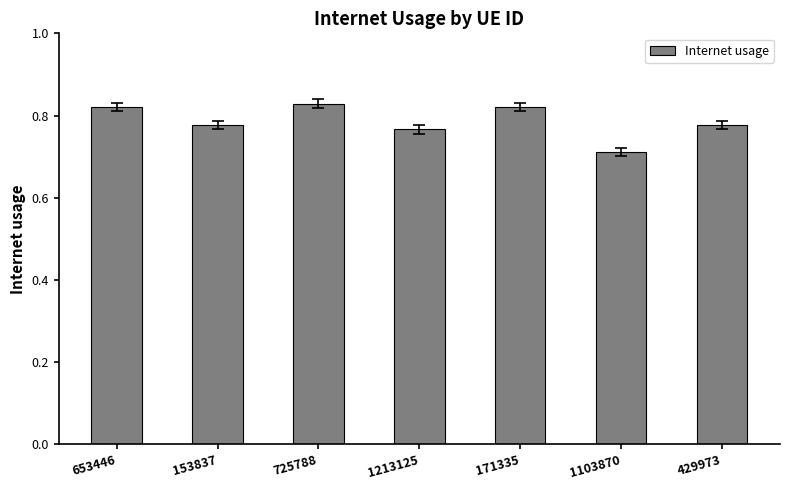

Count the values in the range 0 to 1.

7